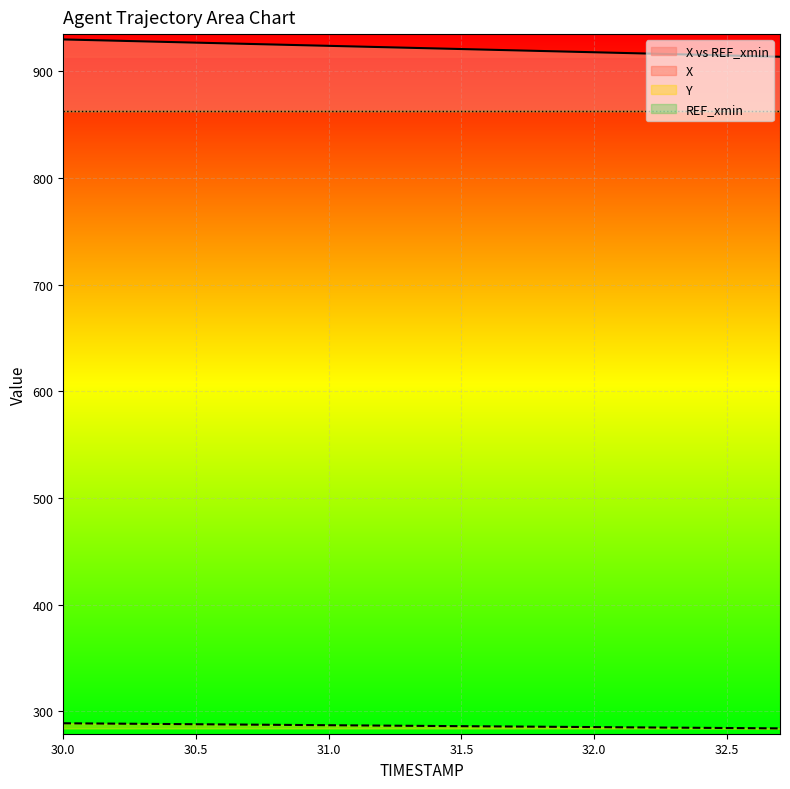

True or false: Y and X intersect in this chart.

False